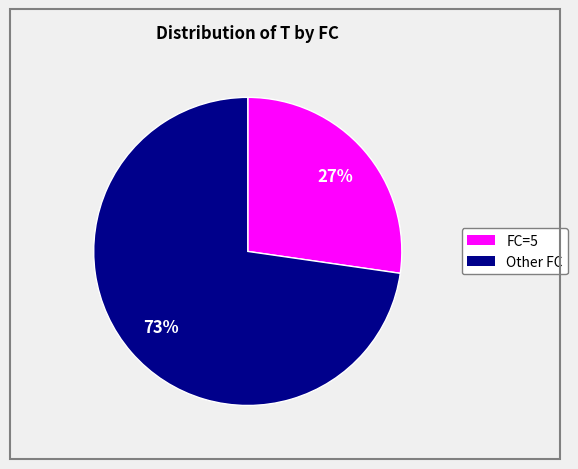

To the nearest percent, what is the average slice percentage?

50%